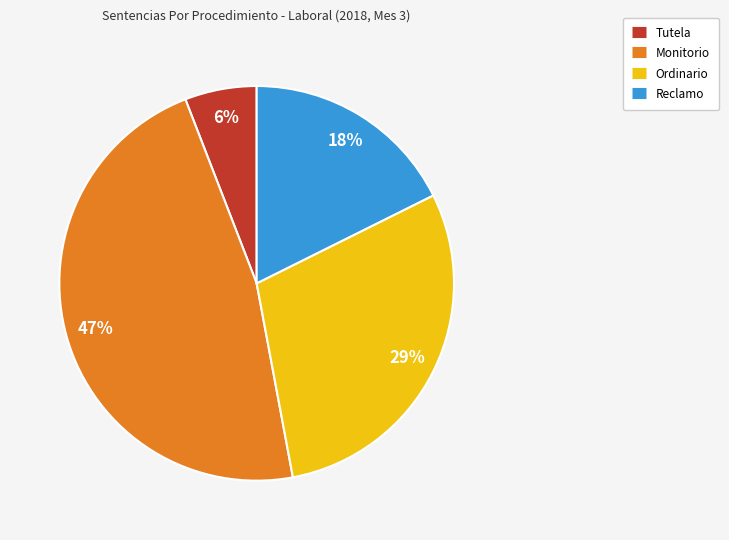

To the nearest percent, what portion does Tutela represent?

6%